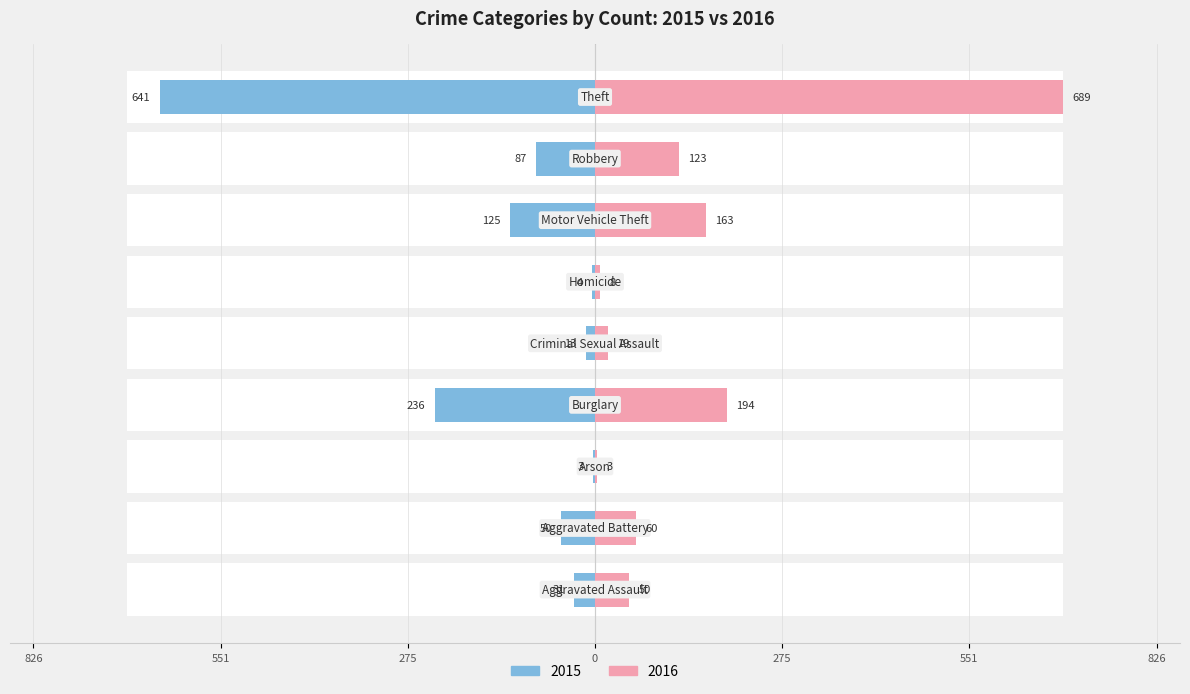

Reading left to right, extract all data points from this chart.

2015: -31	-50	-3	-236	-13	-4	-125	-87	-641
2016: 50	60	3	194	19	8	163	123	689